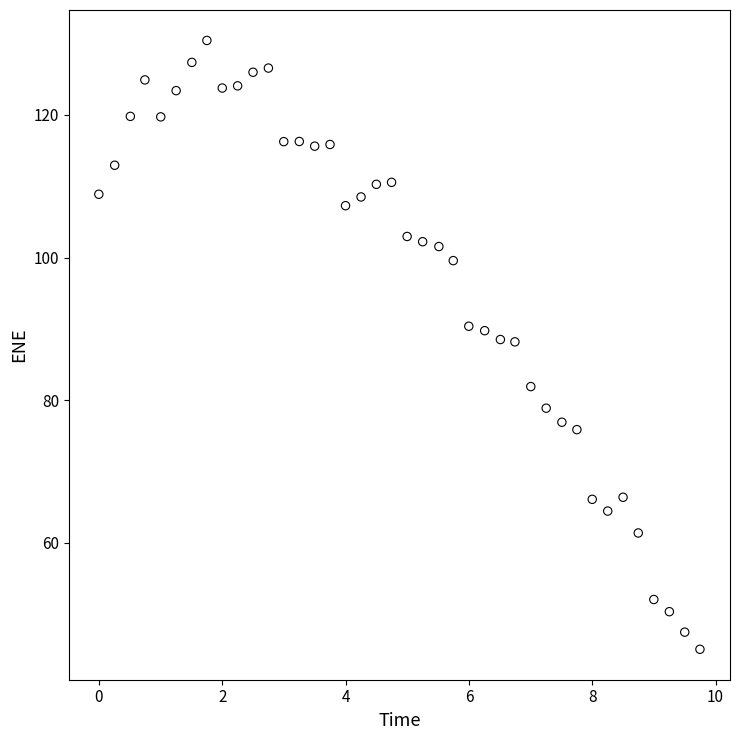

What is the range of Y values (max minus min)?

85.4